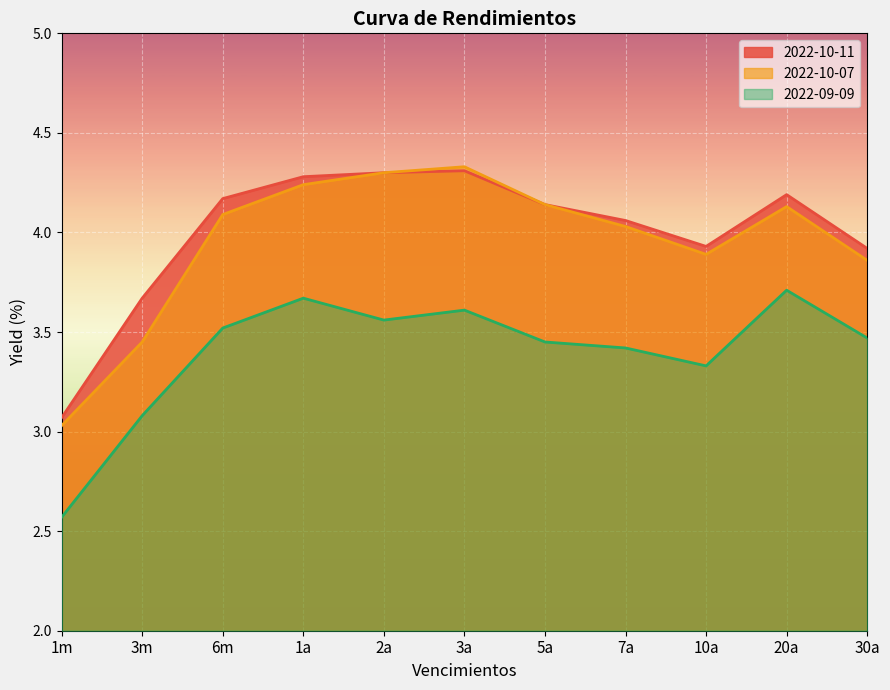

True or false: 2022-10-11 and 2022-10-07 cross at least once.

False